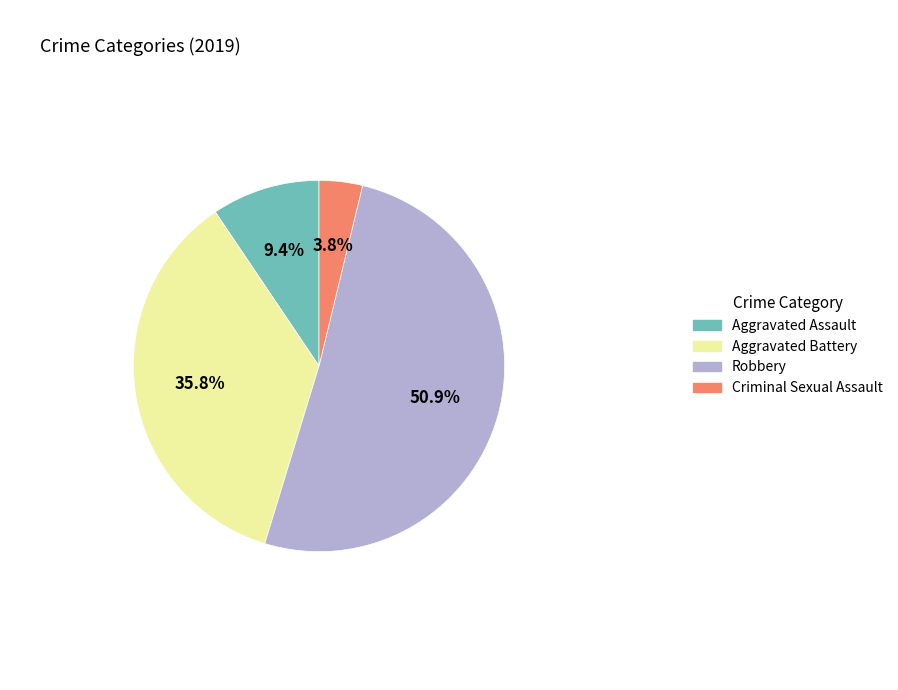

How many segments does this pie chart have?

4